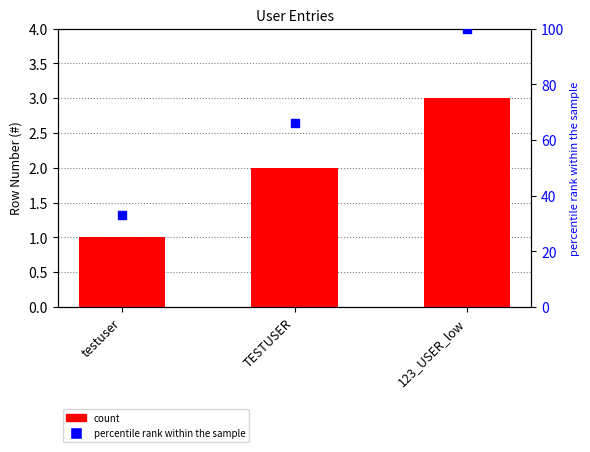

Which series has the largest total across all categories?

percentile rank within the sample